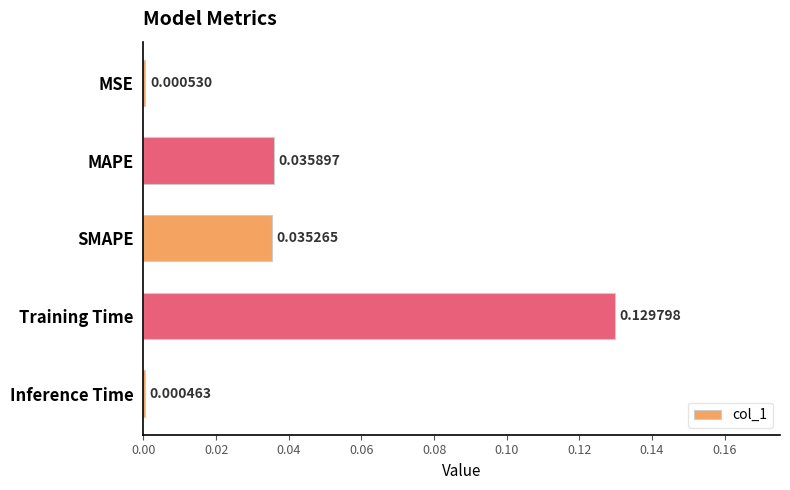

Which category has the highest value across all series?

Training Time